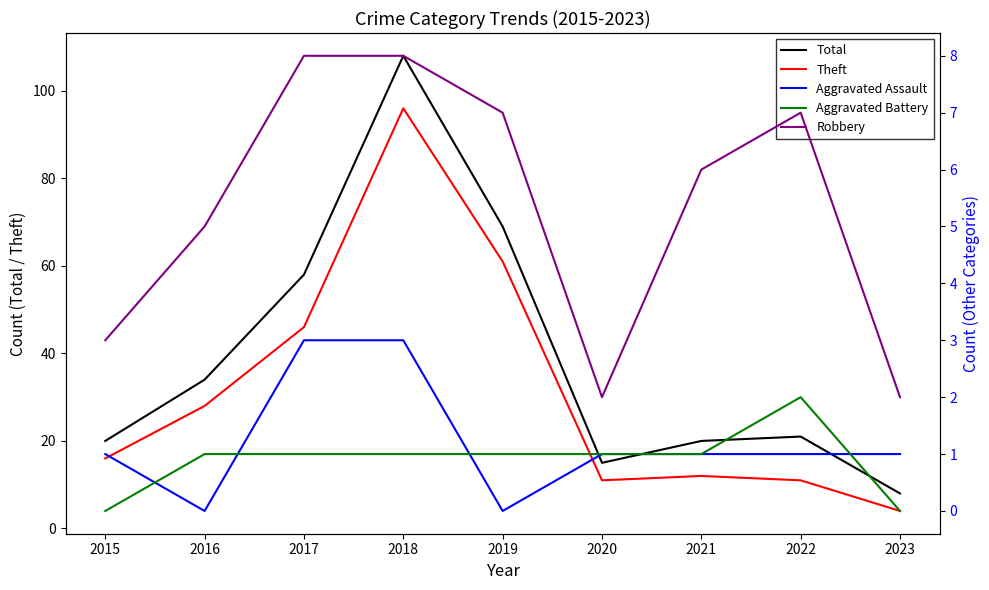

How many lines are shown in the chart?

5